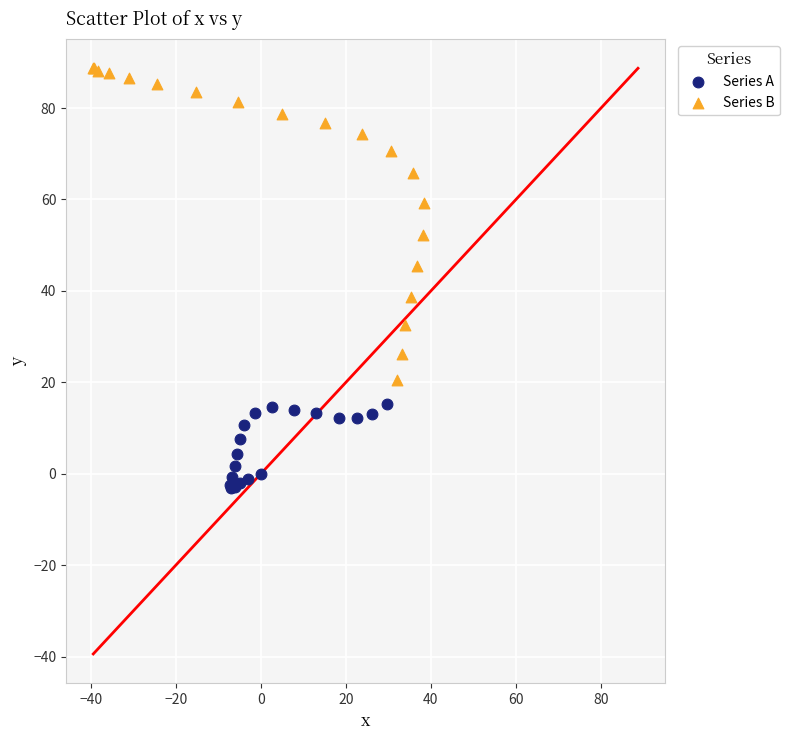

Which series has the largest Y range (max minus min)?

Series B